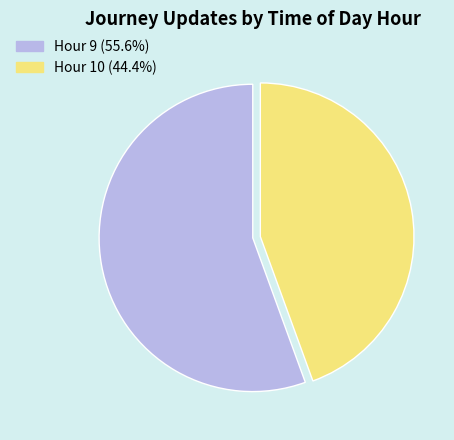

The Hour 9 slice represents 56% of the pie. True or false?

True